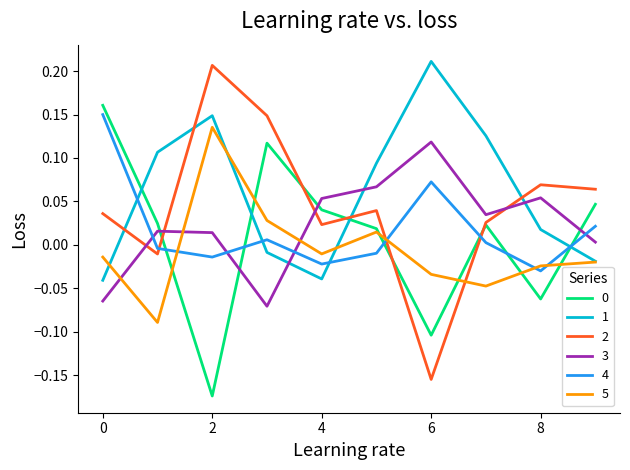

True or false: 2 and 4 intersect in this chart.

True